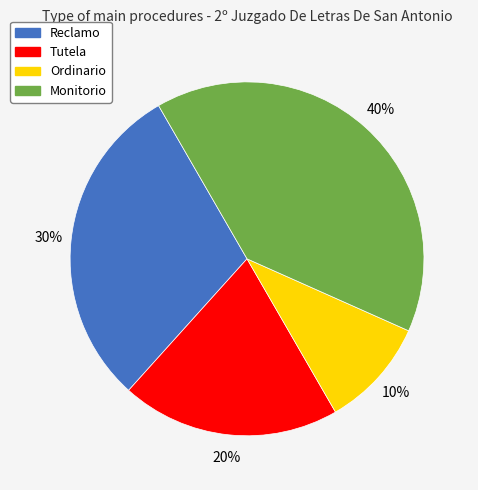

What is the ratio of the value at Reclamo to the value at Tutela?

1.5